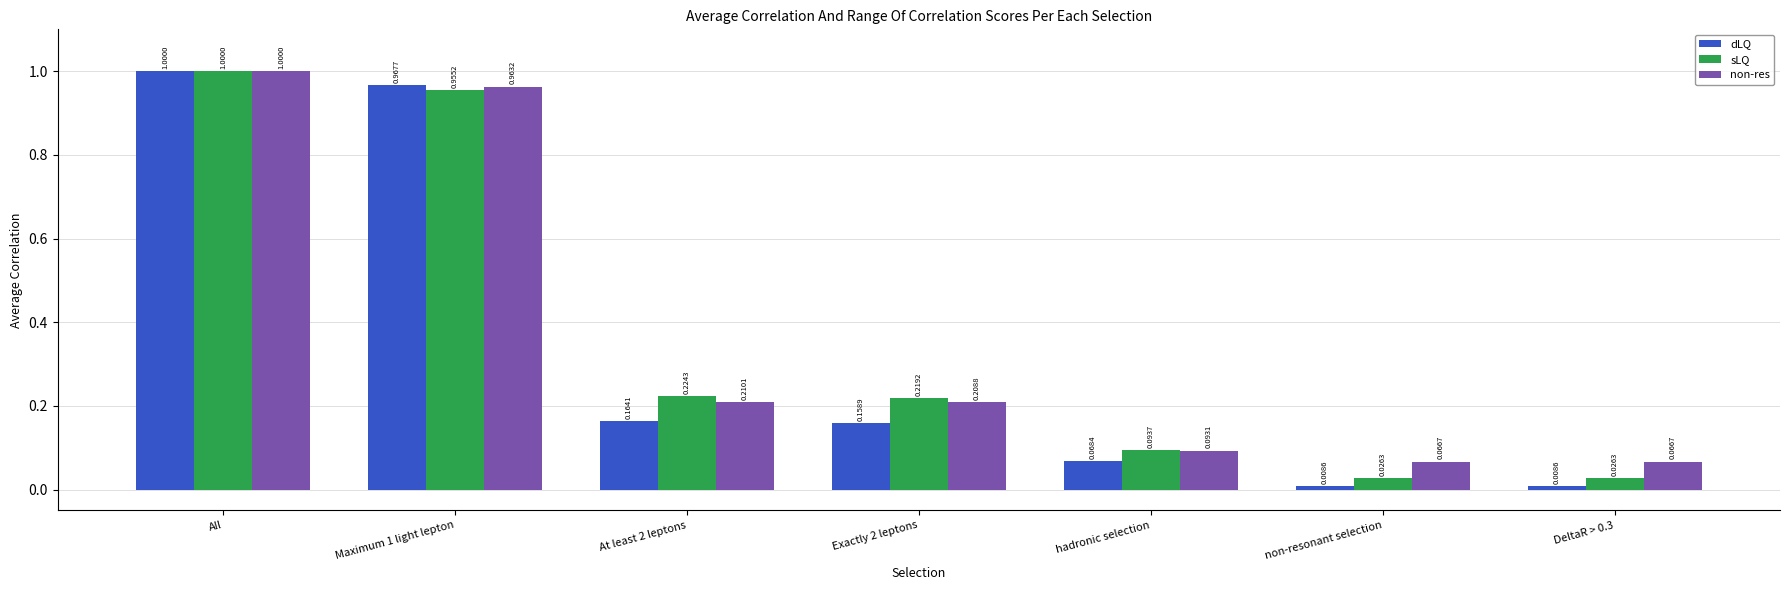

Which series has the largest range (max minus min)?

dLQ